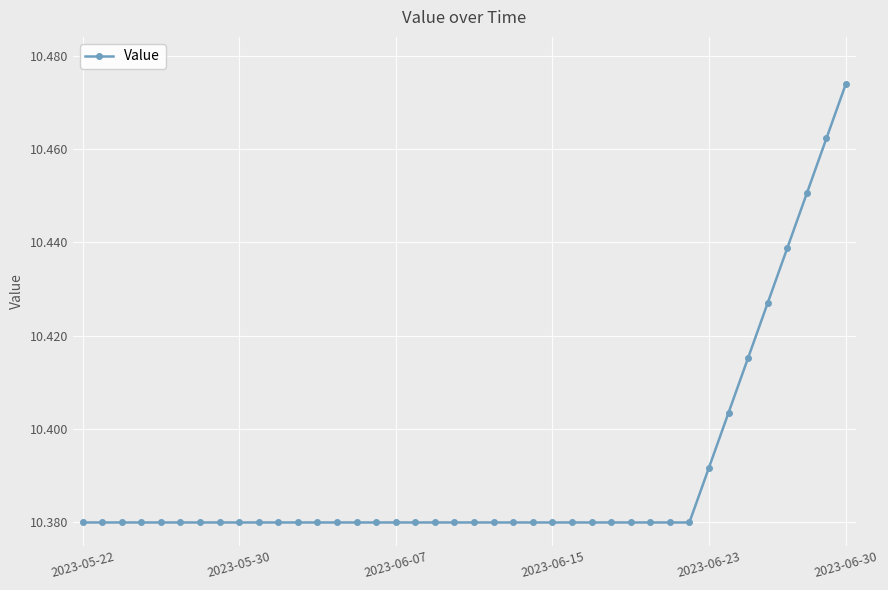

How many values are between 10 and 11?

40